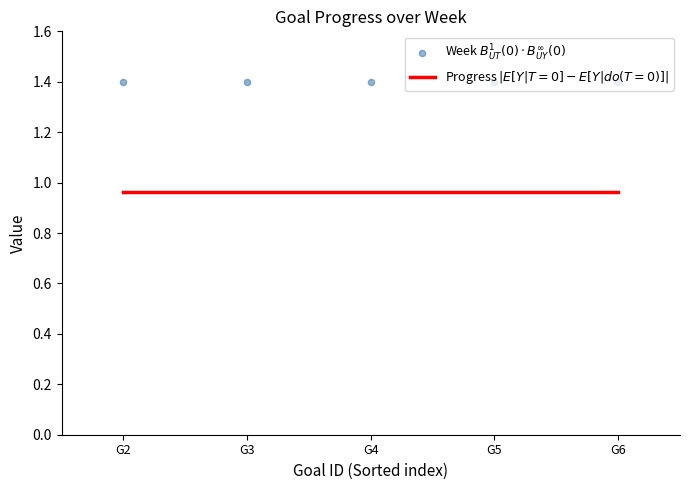

What is the total value across all series at G6?

2.4